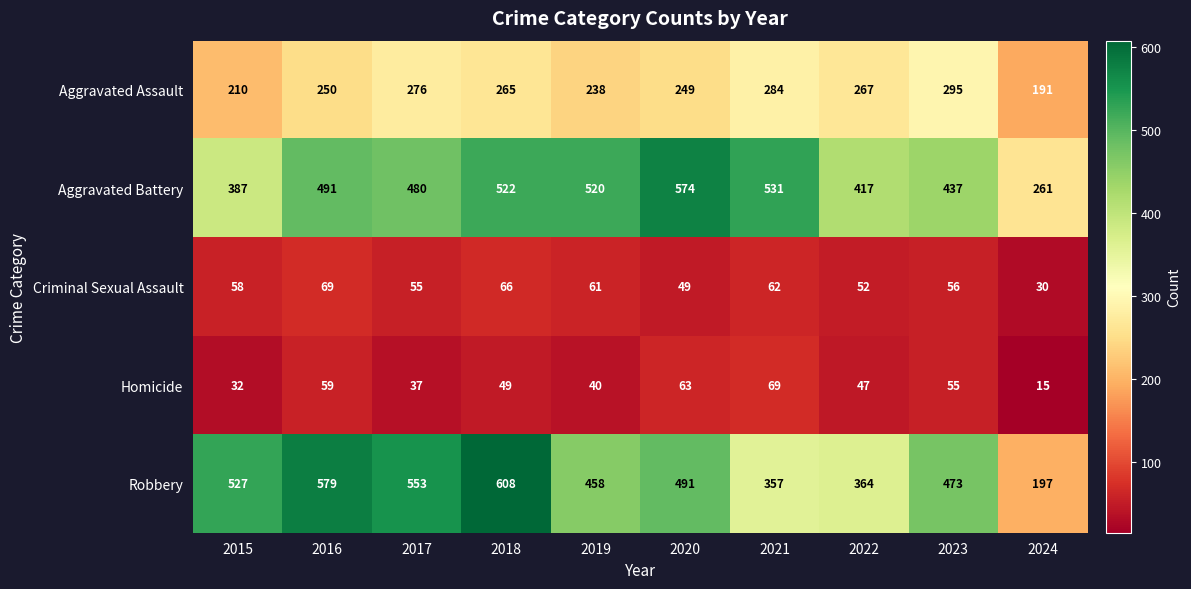

What is the sum of all Robbery values?

4607